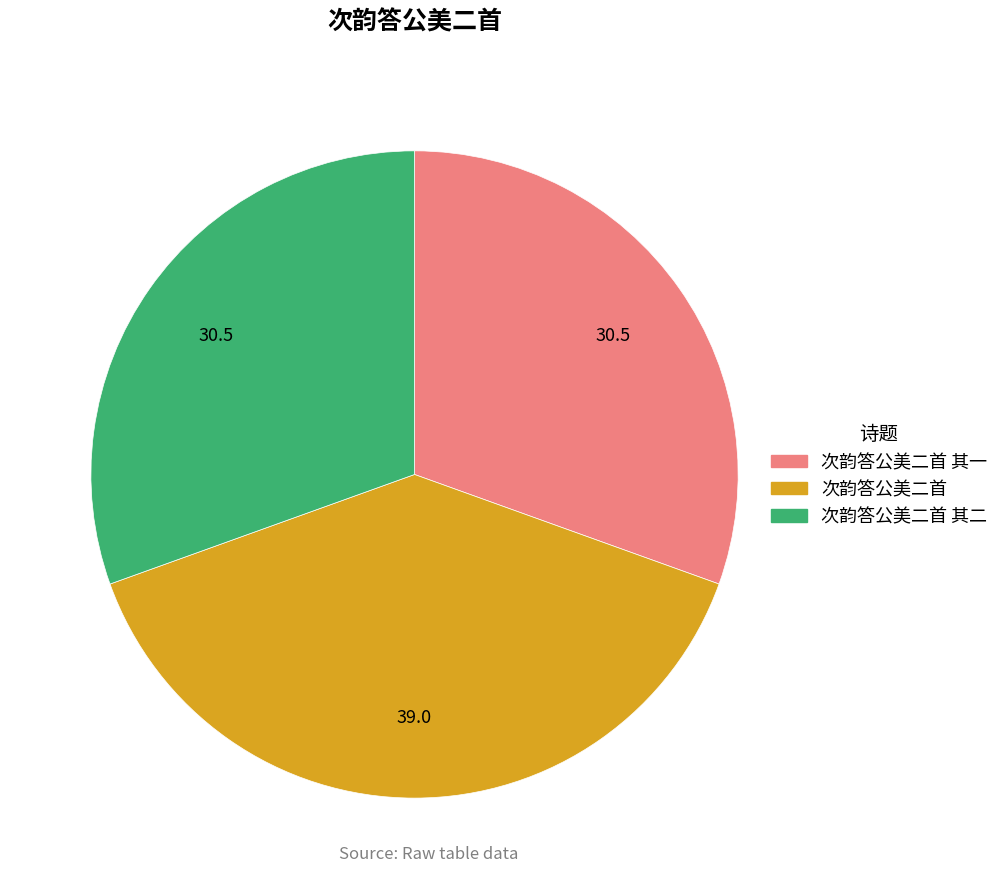

How many segments does this pie chart have?

3